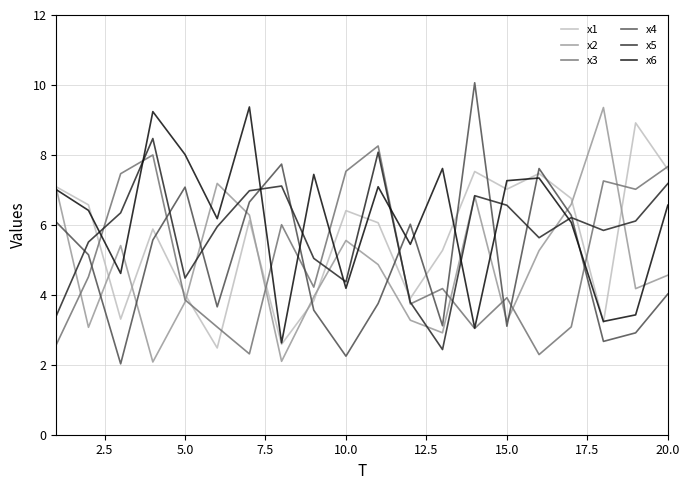

What is the lowest value of the x5 series?

2.4